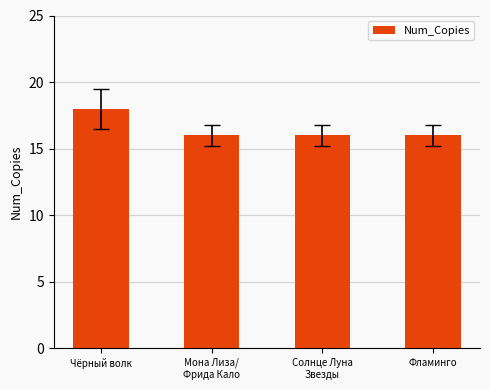

What is the sum of all values?

66